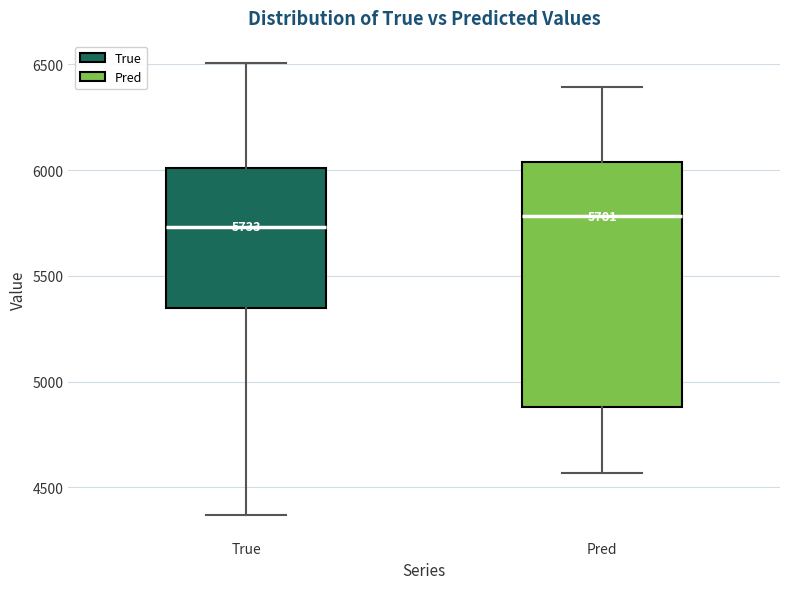

Which box is the tallest, from its lower edge to its upper edge?

Pred